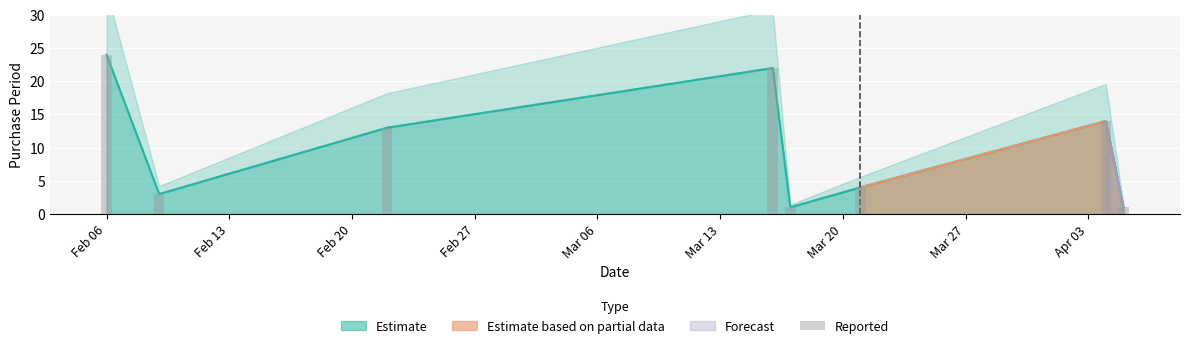

Are the bars grouped side by side (vs. stacked)?

No